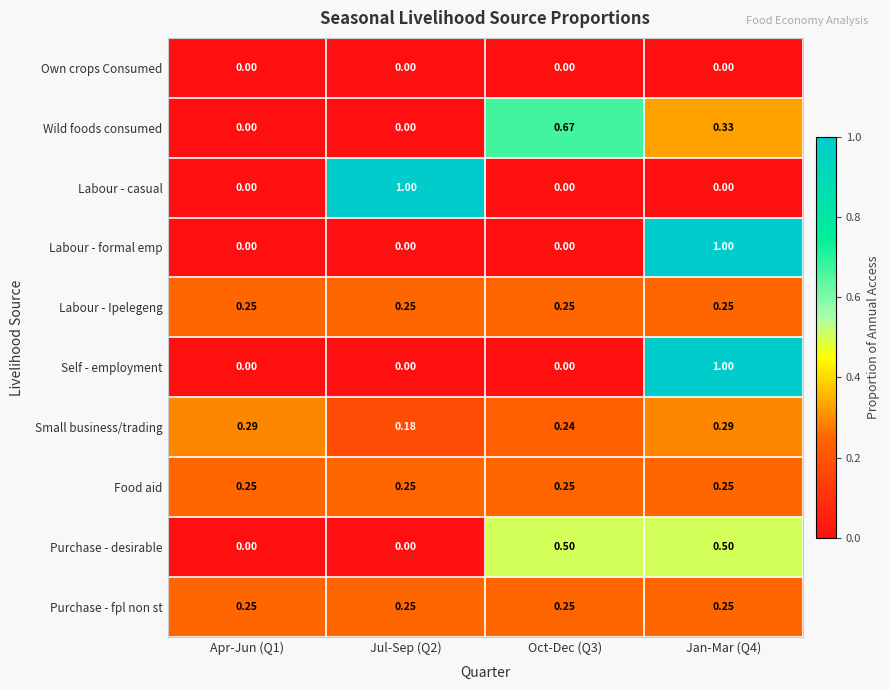

Is the value of Purchase - desirable at Oct-Dec (Q3) greater than the value of Food aid at Oct-Dec (Q3)?

Yes